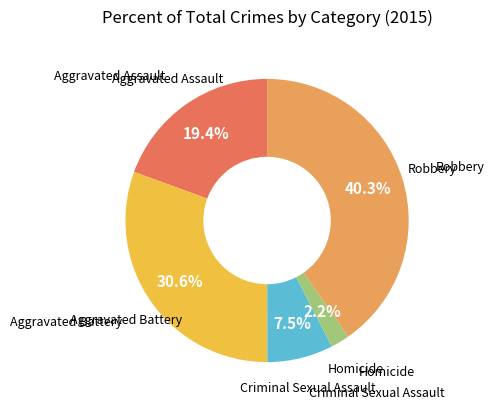

How much of the chart is everything except Aggravated Battery?

69.4%